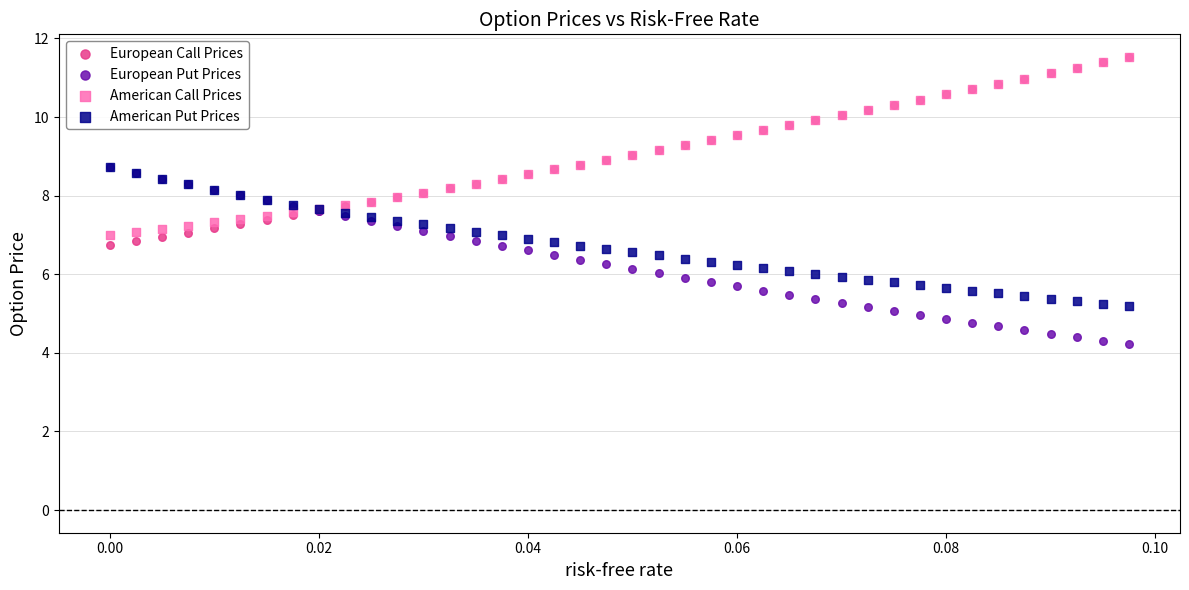

What are all the series names shown in the legend?

European Call Prices, European Put Prices, American Call Prices, American Put Prices